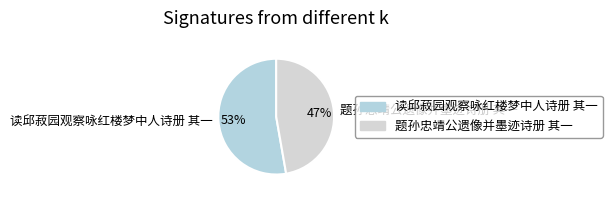

Which slice is the largest?

读邱菽园观察咏红楼梦中人诗册 其一